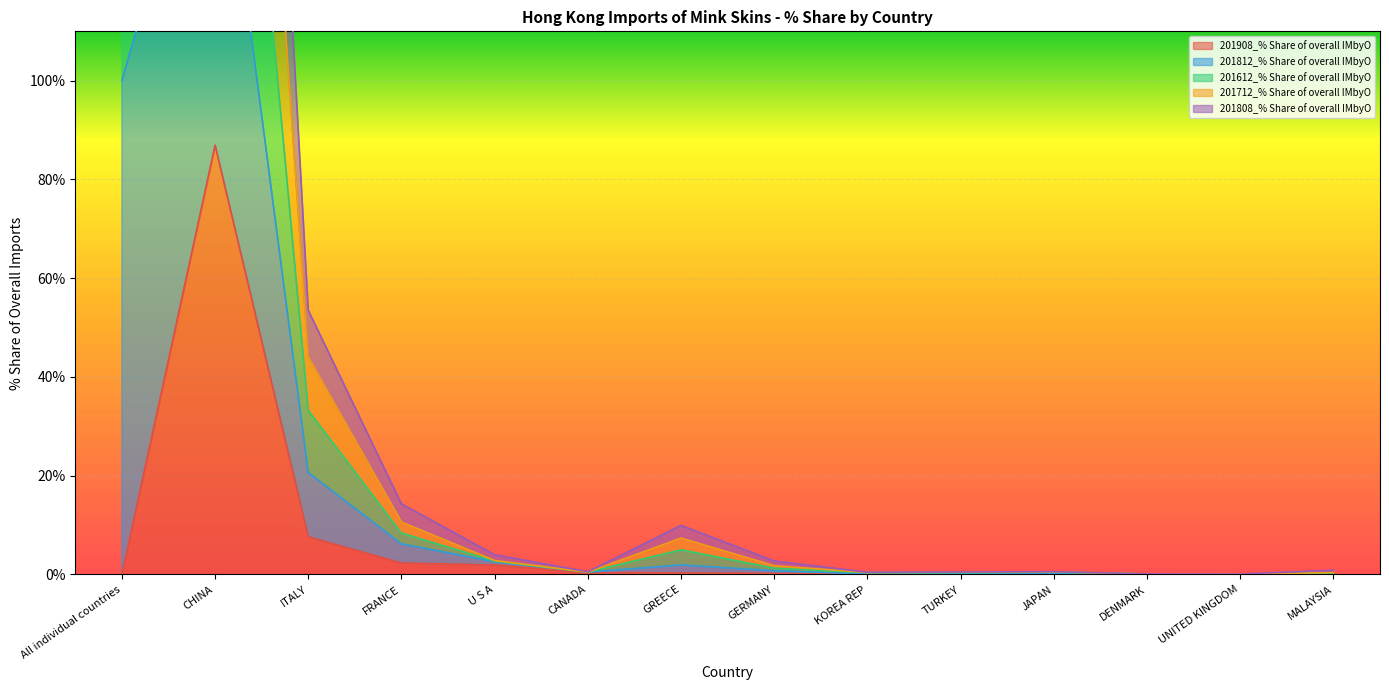

True or false: 201712_% Share of overall IMbyO and 201812_% Share of overall IMbyO cross at least once.

False